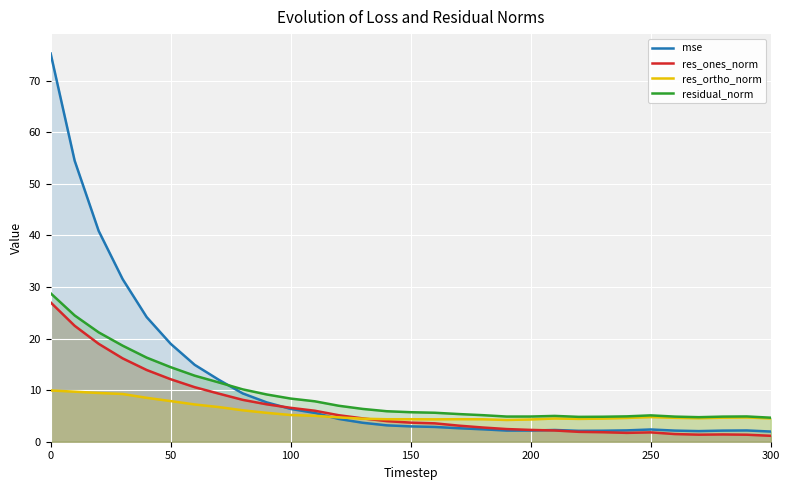

What is the highest value of the residual_norm series?

28.8